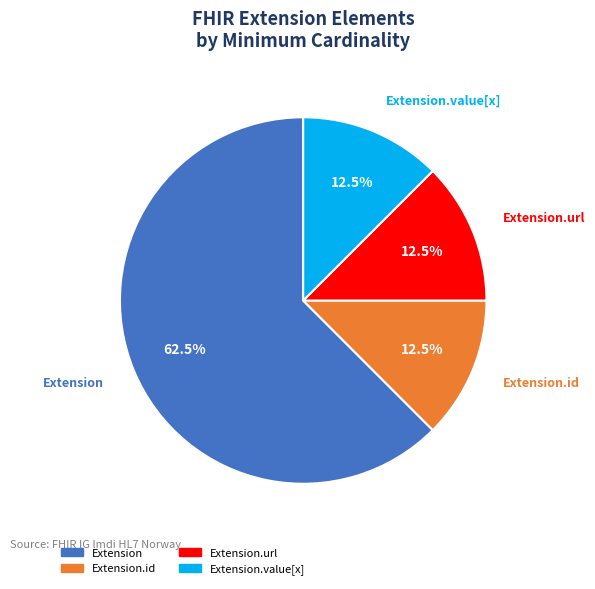

Does any single category account for the majority?

Yes